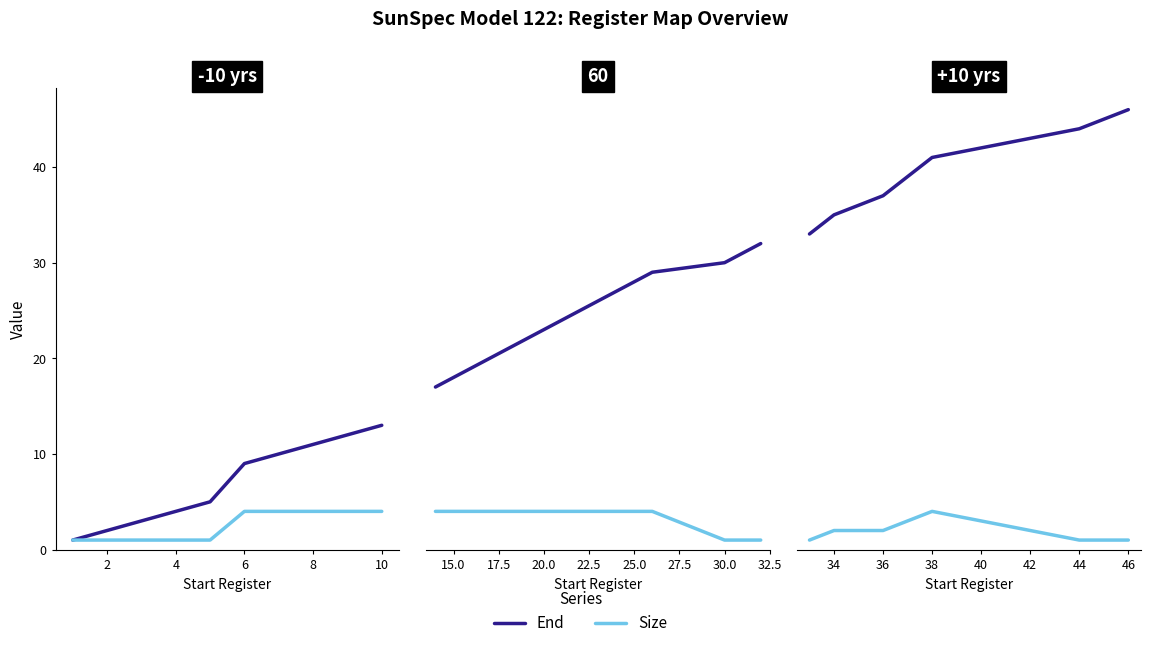

True or false: Size has a value of 3 at 6.

False